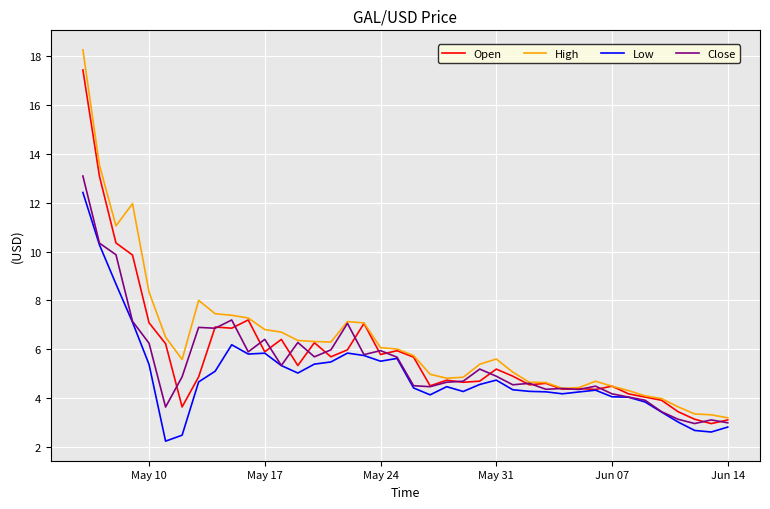

Which series has the largest total across all categories?

High